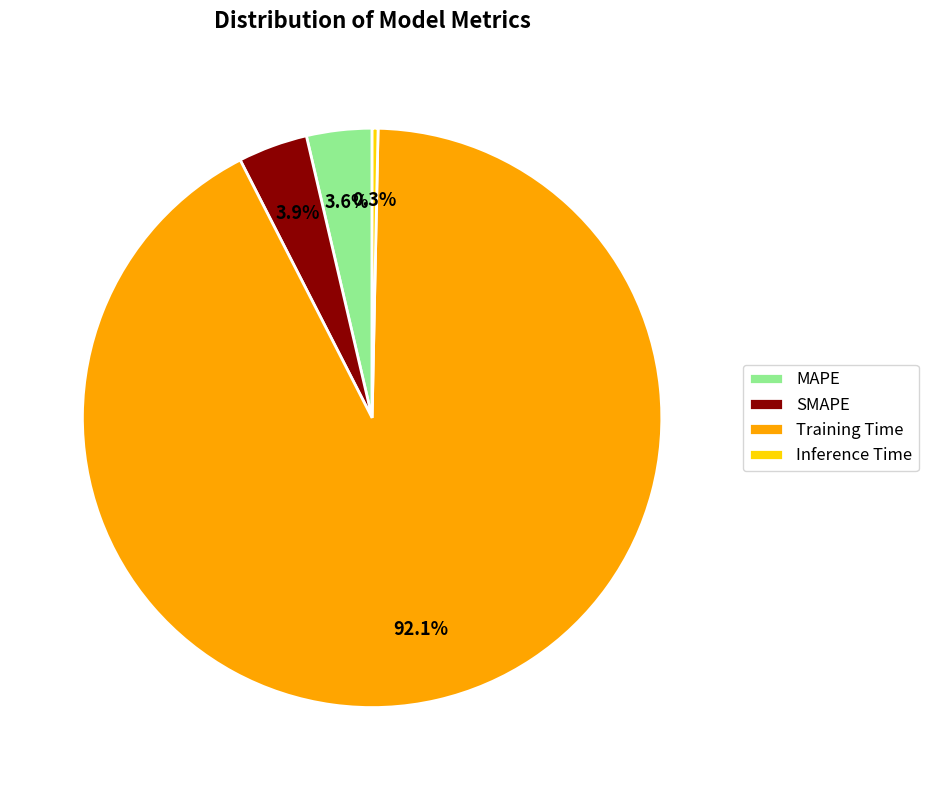

What percentage is NOT represented by MAPE?

96.4%